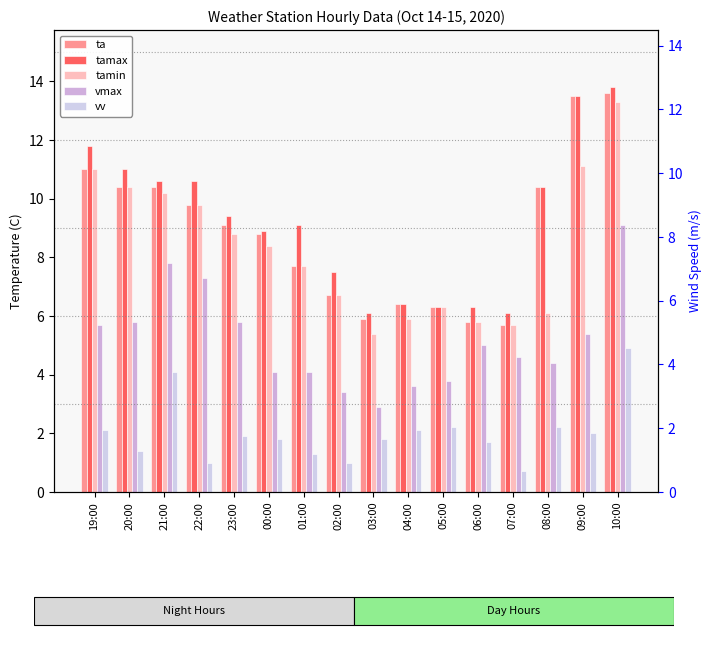

What are all the series names shown in the legend?

ta, tamax, tamin, vmax, vv